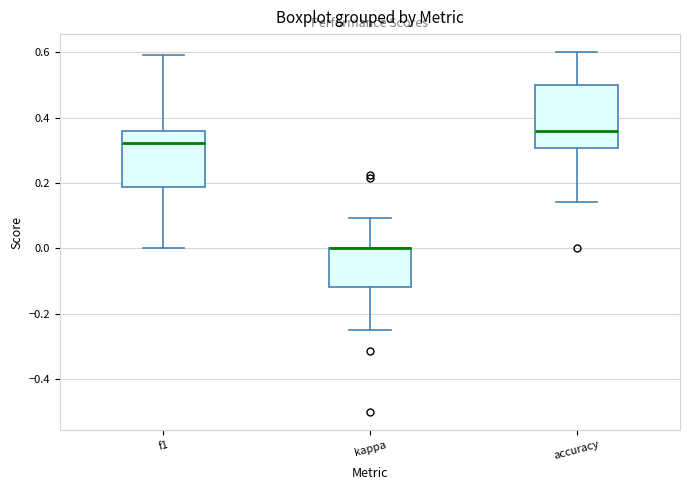

Where is the lower edge of the box for kappa on the y-axis? The values are not printed on the chart, so give them approximately, as read against the axis.

-0.12